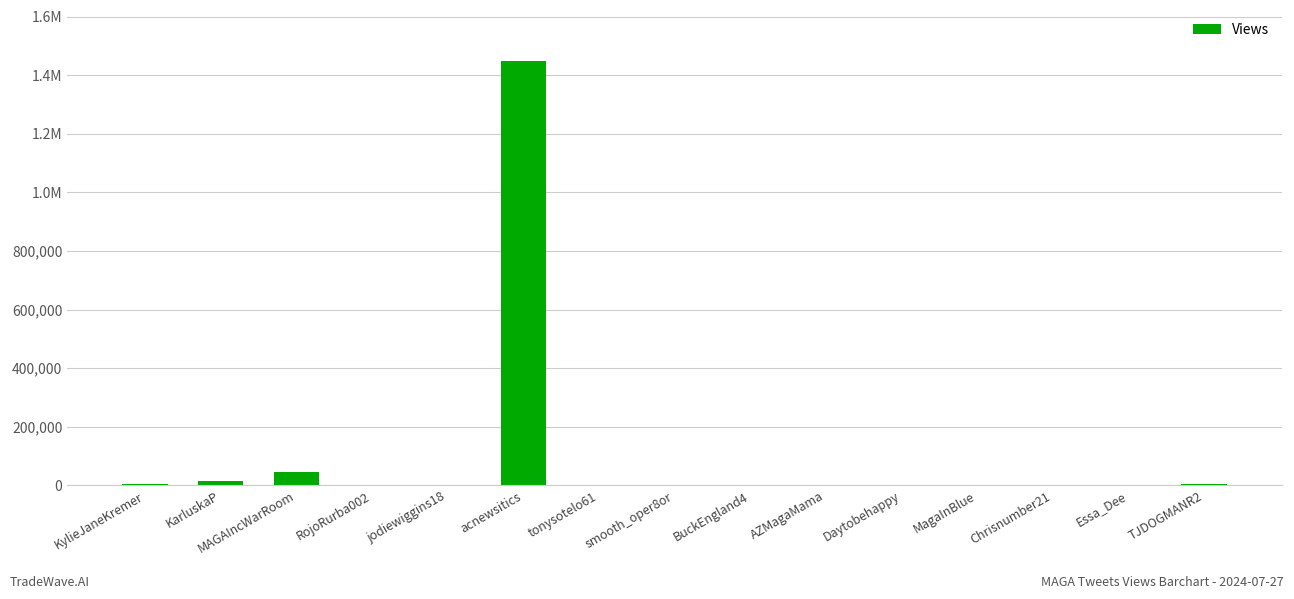

Are the bars grouped side by side (vs. stacked)?

No